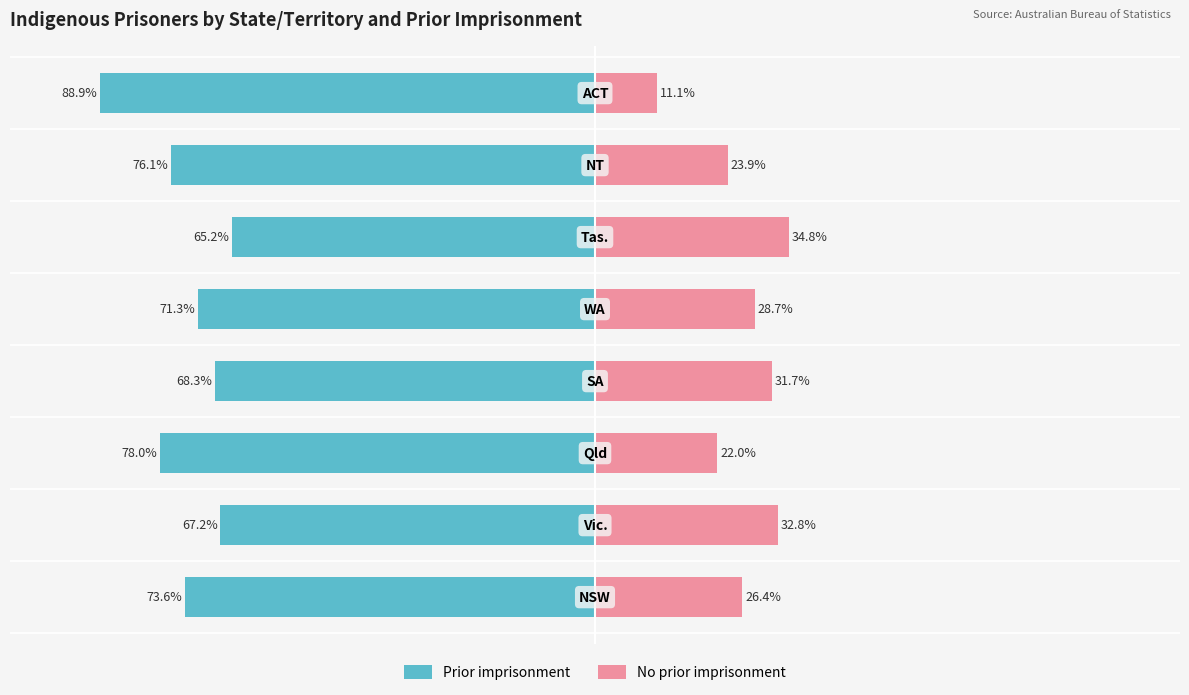

Rank the series at 50 from highest to lowest value.

No prior imprisonment, Prior imprisonment